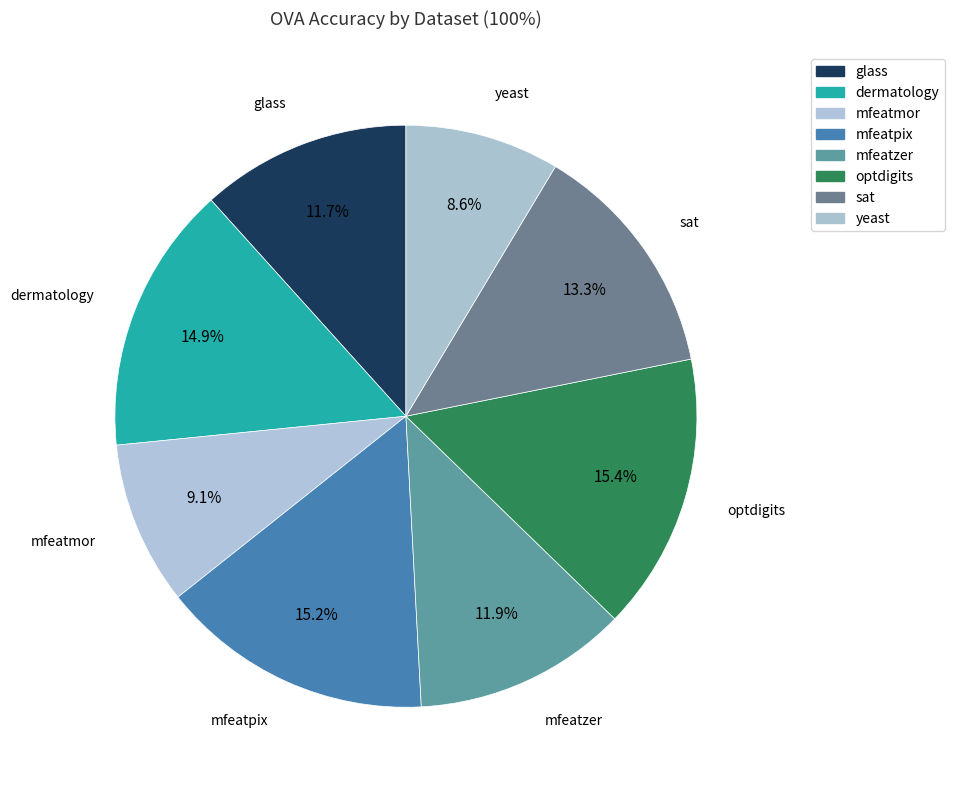

How many segments does this pie chart have?

8